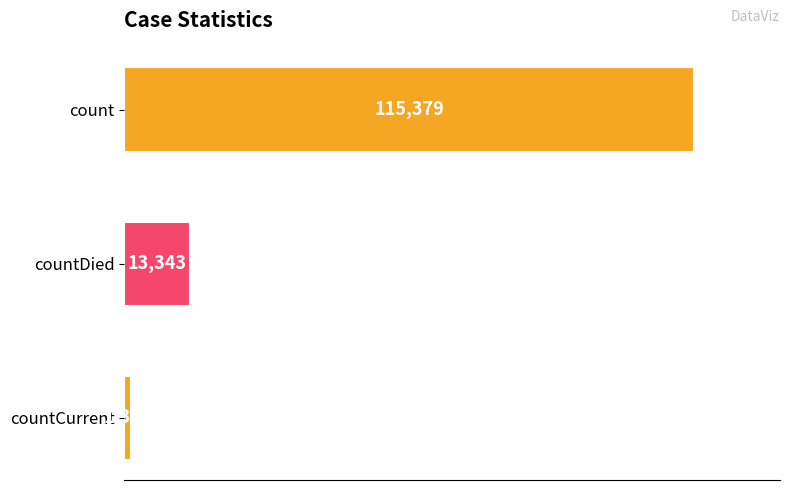

The value at count is 160942. True or false?

False